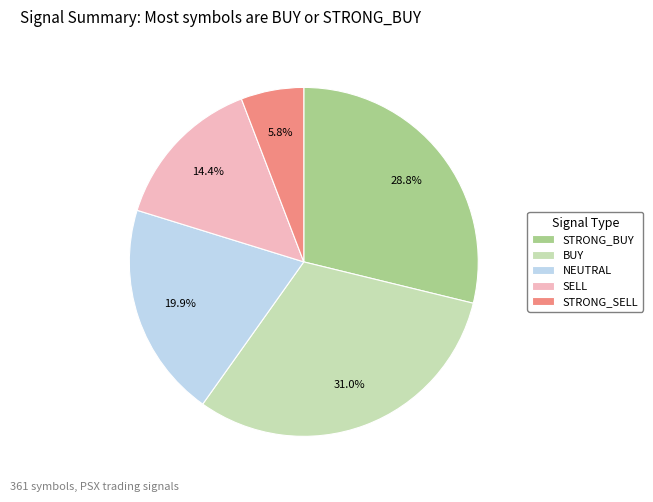

Rank the categories by value from highest to lowest.

BUY, STRONG_BUY, NEUTRAL, SELL, STRONG_SELL